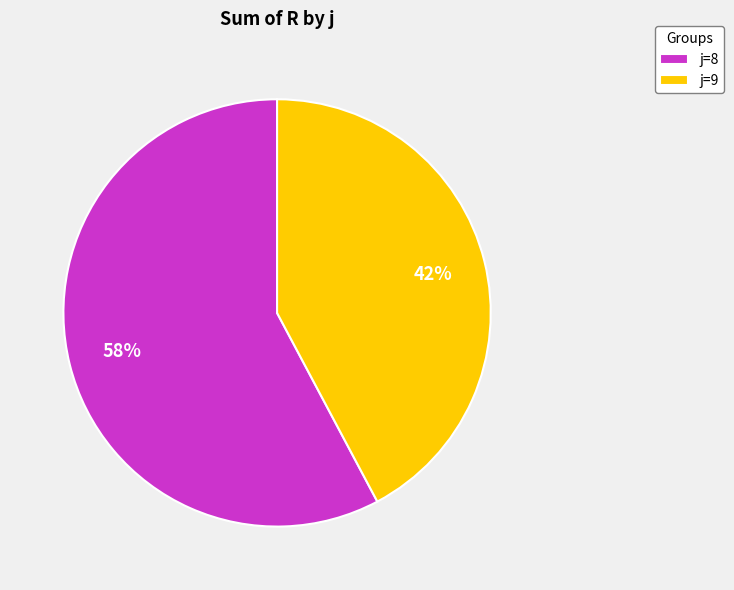

To the nearest percent, what is the difference between the largest and smallest slice percentages?

16%